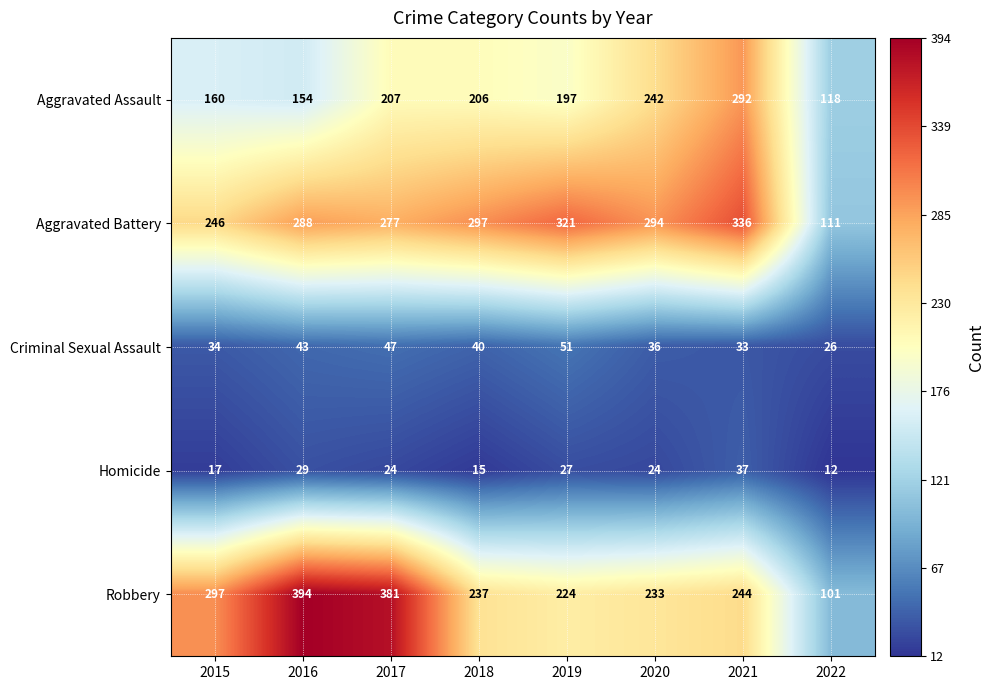

What is the average value of the Robbery series?

264